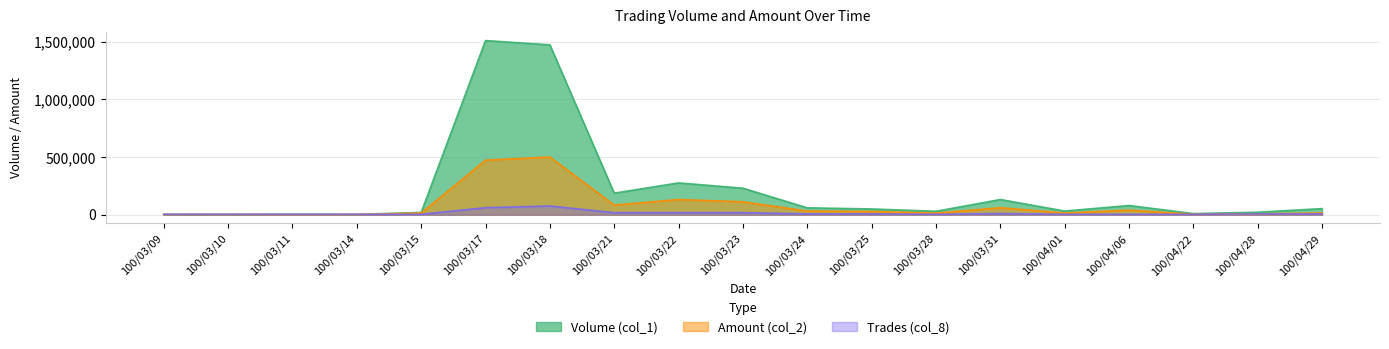

At how many categories does at least one series exceed 624549?

2